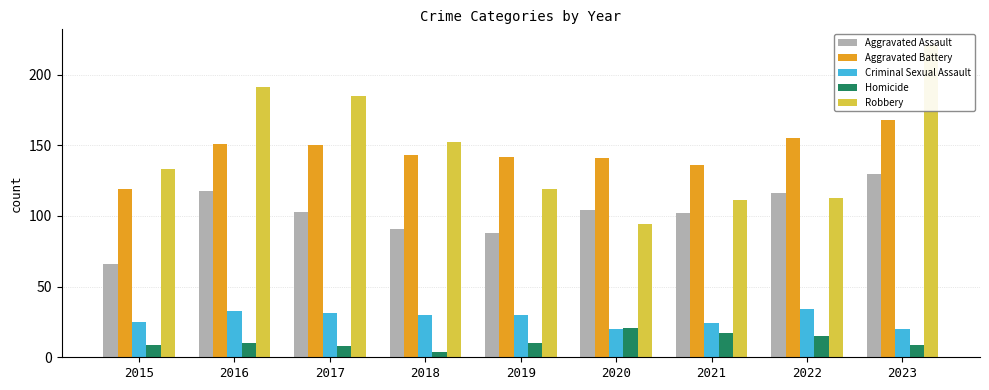

Does the chart contain stacked bars?

No